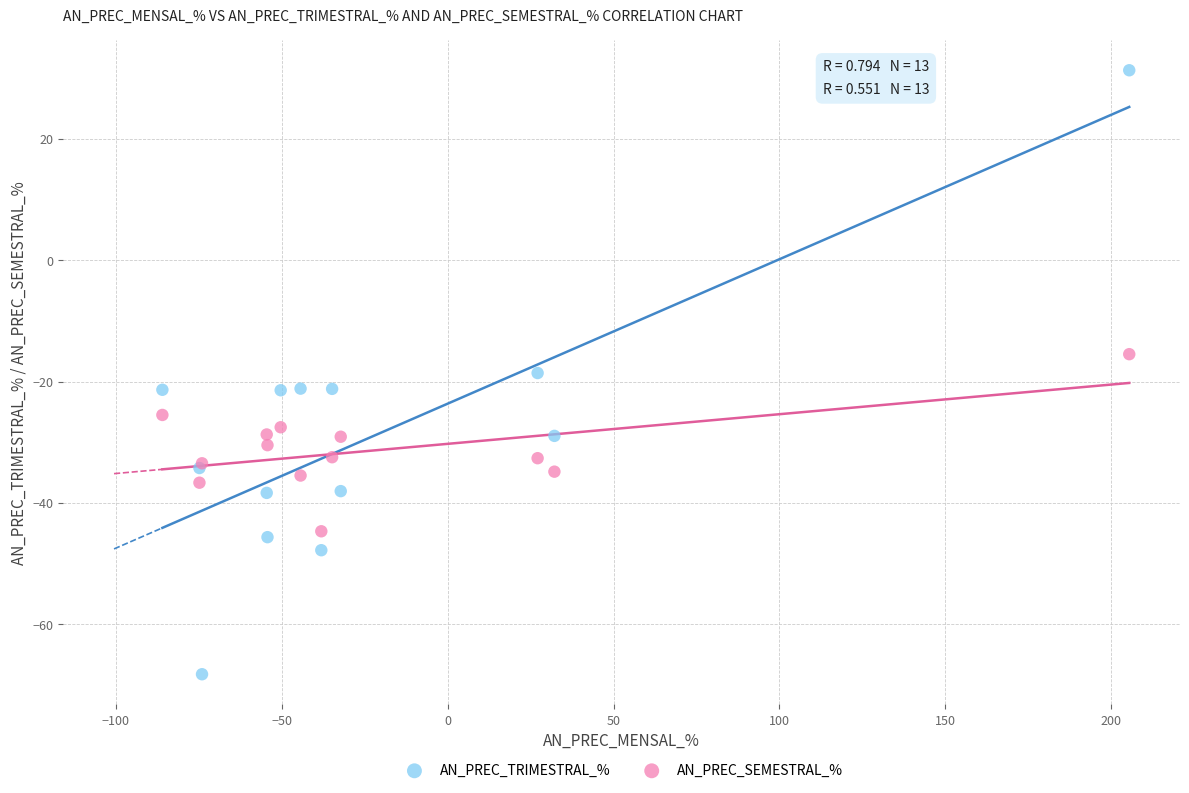

Which series contains the highest Y value?

AN_PREC_TRIMESTRAL_%